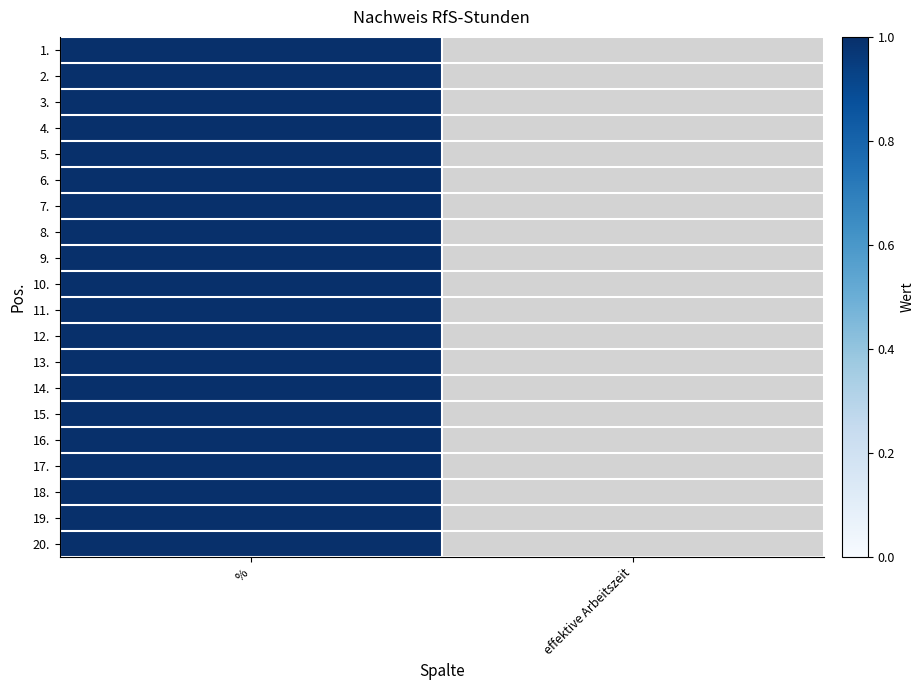

Is the value of 15. at 1 greater than the value of 8. at 1?

No